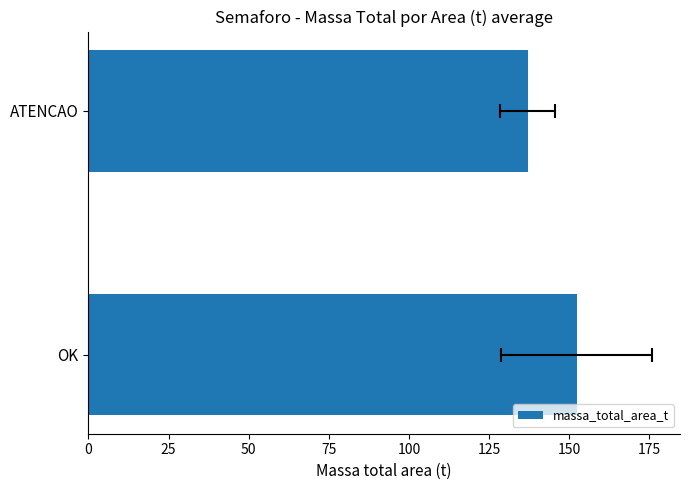

What is the ratio of the value at ATENCAO to the value at OK?

0.9